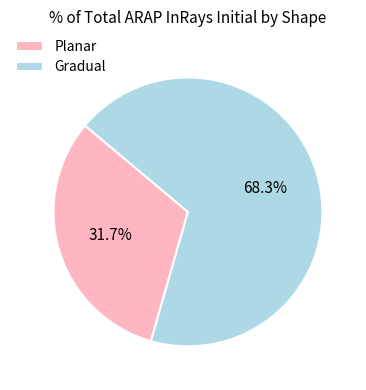

Rank the categories by value from highest to lowest.

Gradual, Planar